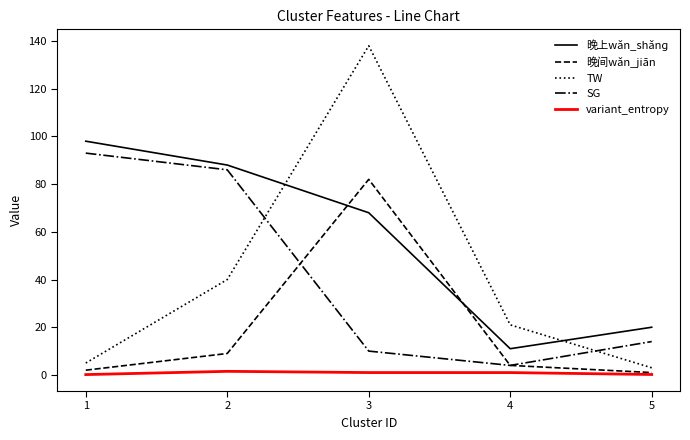

Which series has the largest range (max minus min)?

TW